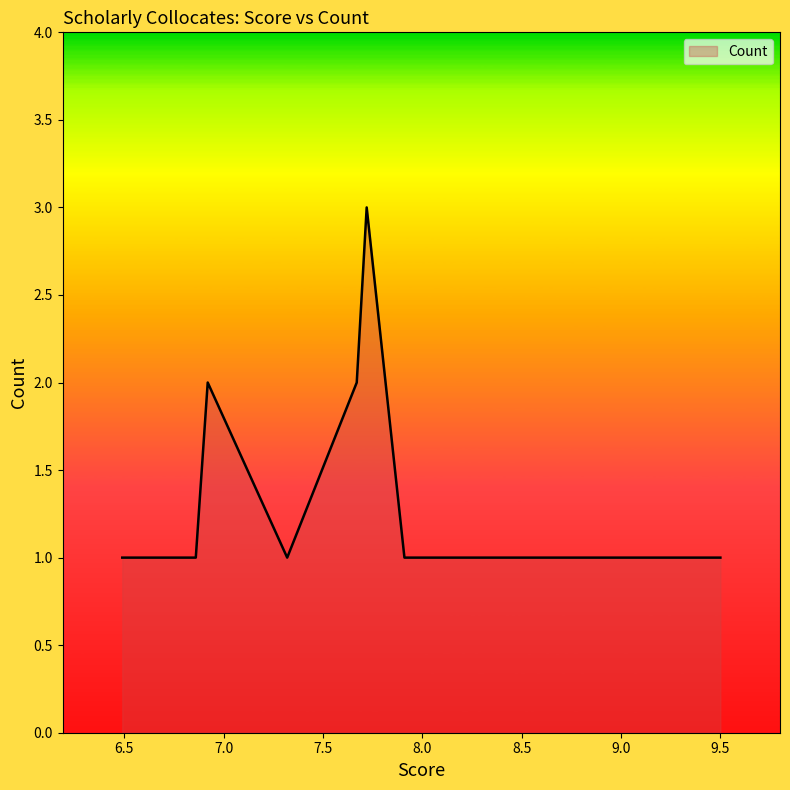

What is the sum of all values?

25